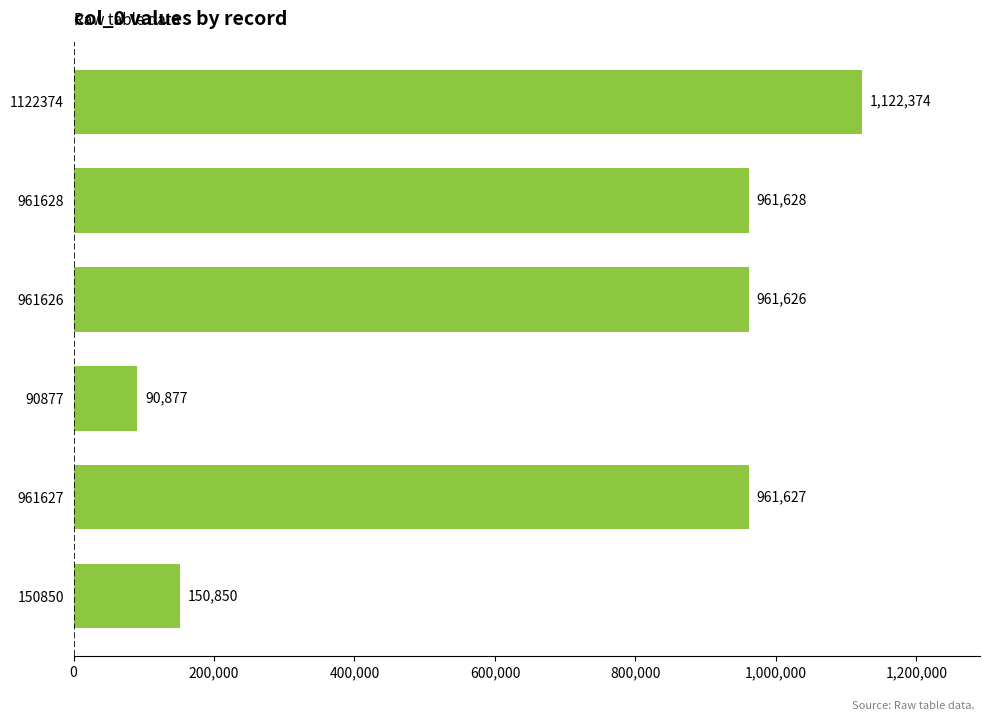

The chart shows a value of 471310 at 961628. True or false?

False